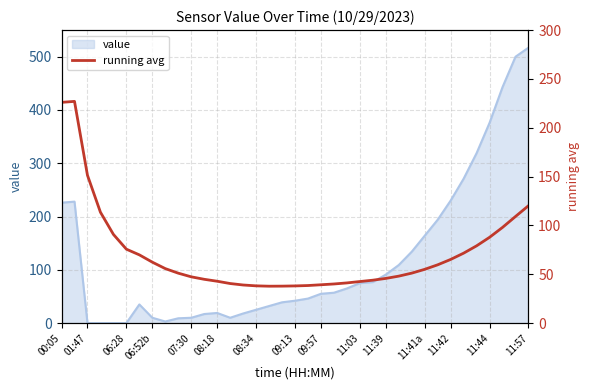

The value of value at 11:57 is 517. True or false?

True